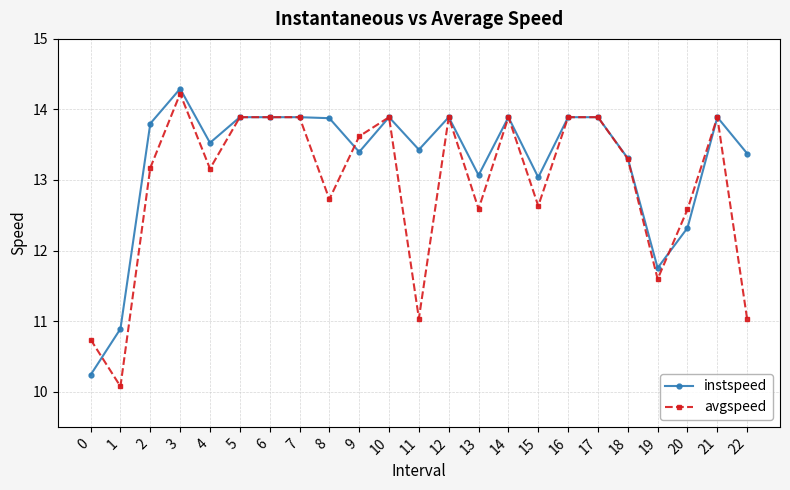

List the series in order of their peak value, highest first.

instspeed, avgspeed